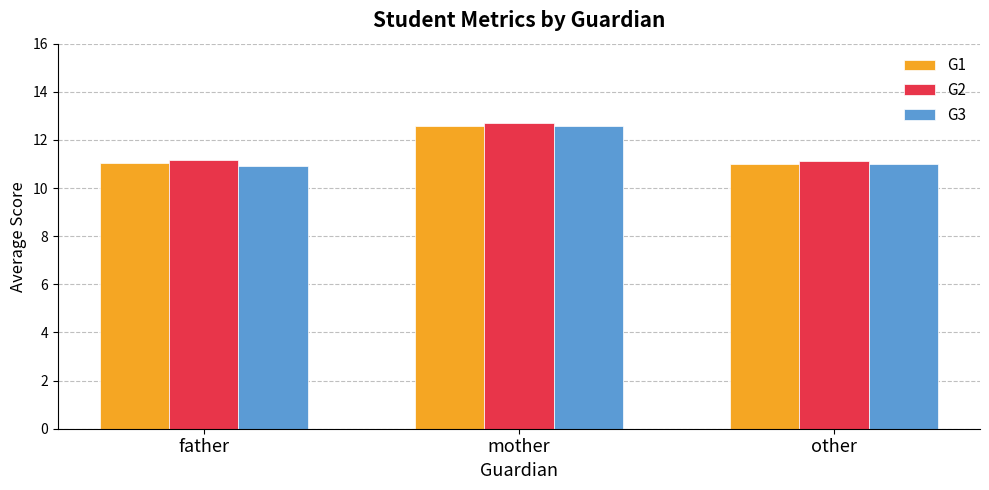

At how many categories does at least one series exceed 11?

3